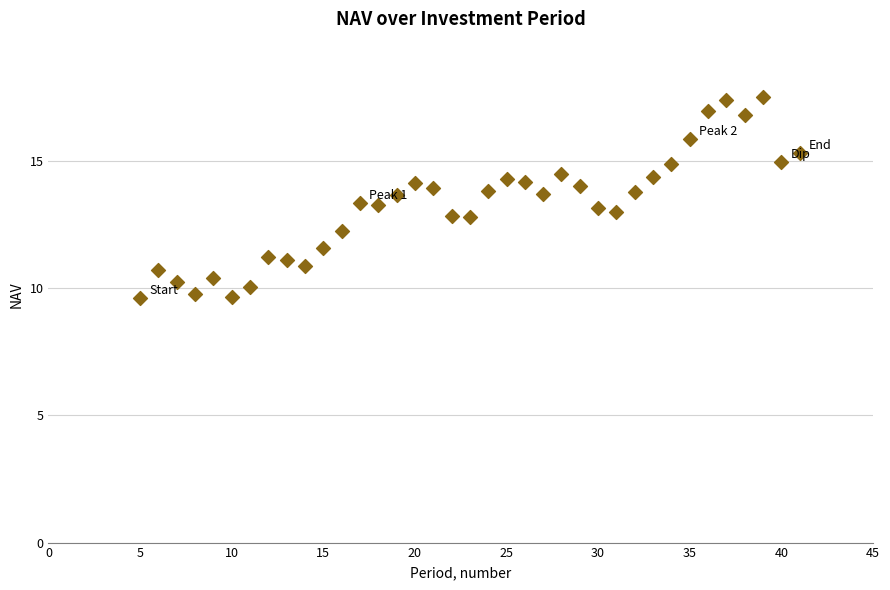

What is the range of X values (max minus min)?

36.0